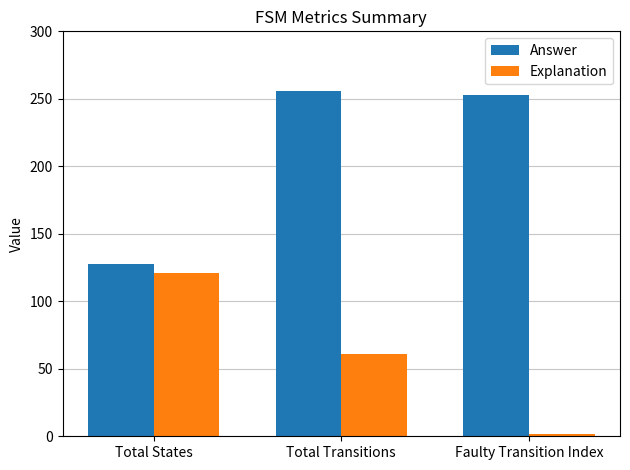

What is the difference between the highest and lowest values at Total Transitions?

195